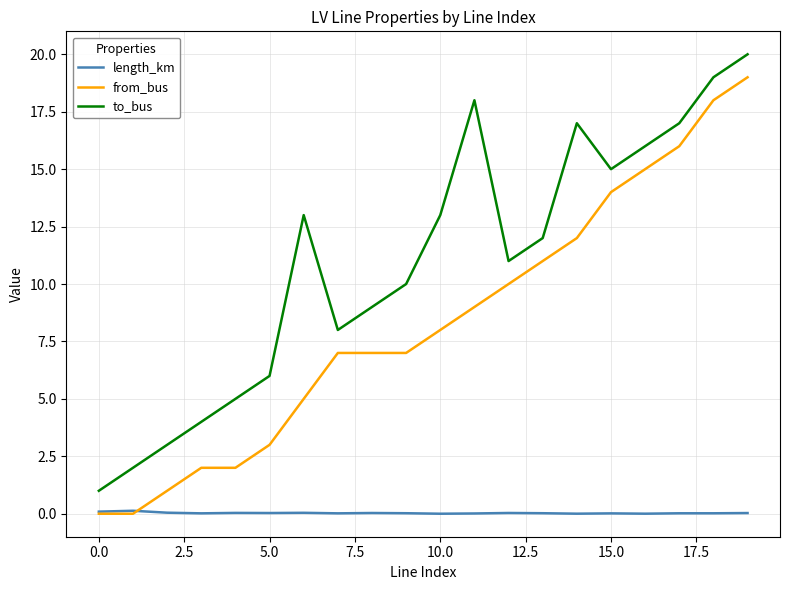

List the series in order of their peak value, highest first.

to_bus, from_bus, length_km